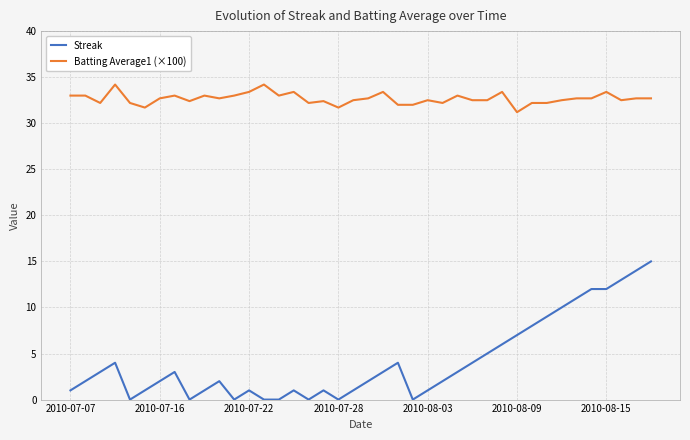

Which series has the largest range (max minus min)?

Streak